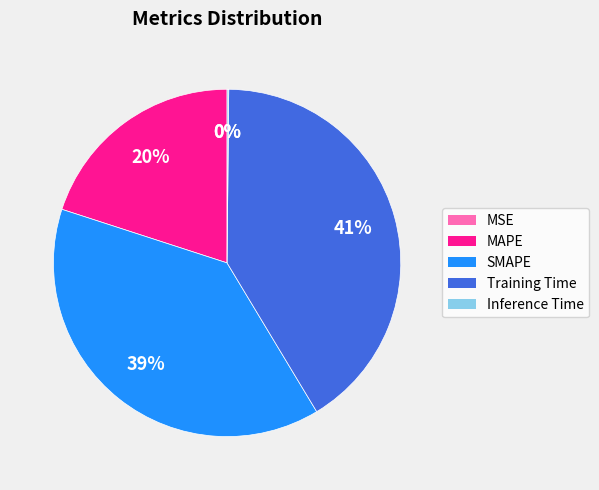

Is there any slice that represents more than half of the pie?

No